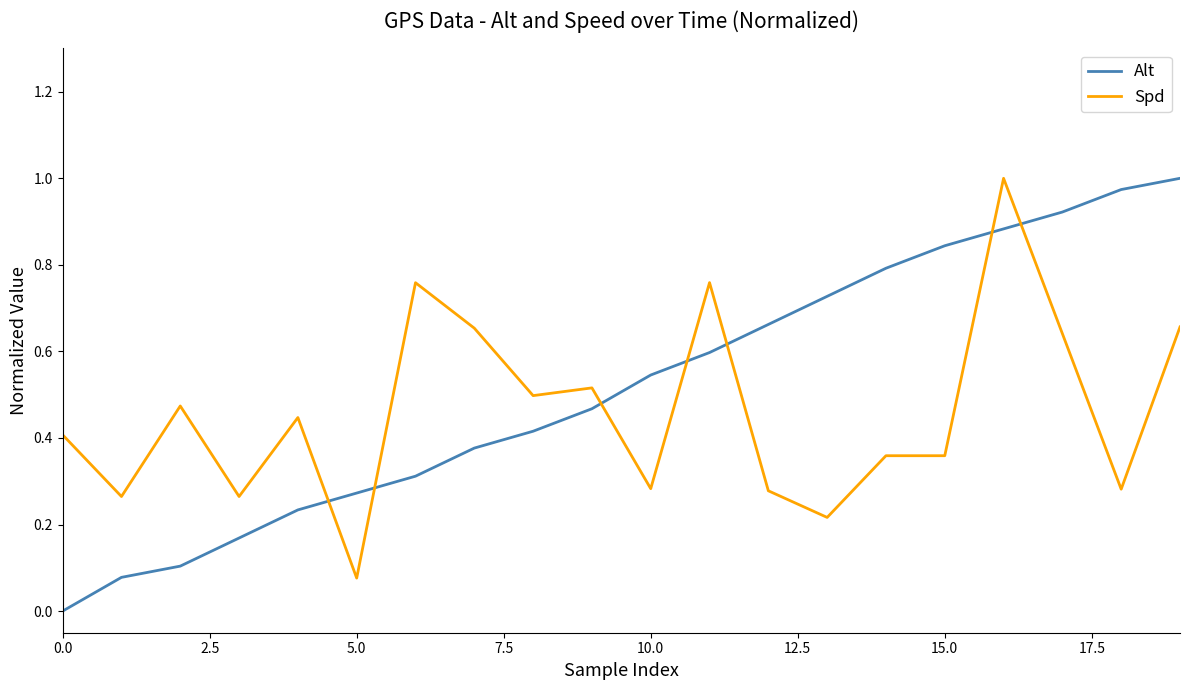

Which series has the largest total across all categories?

Alt